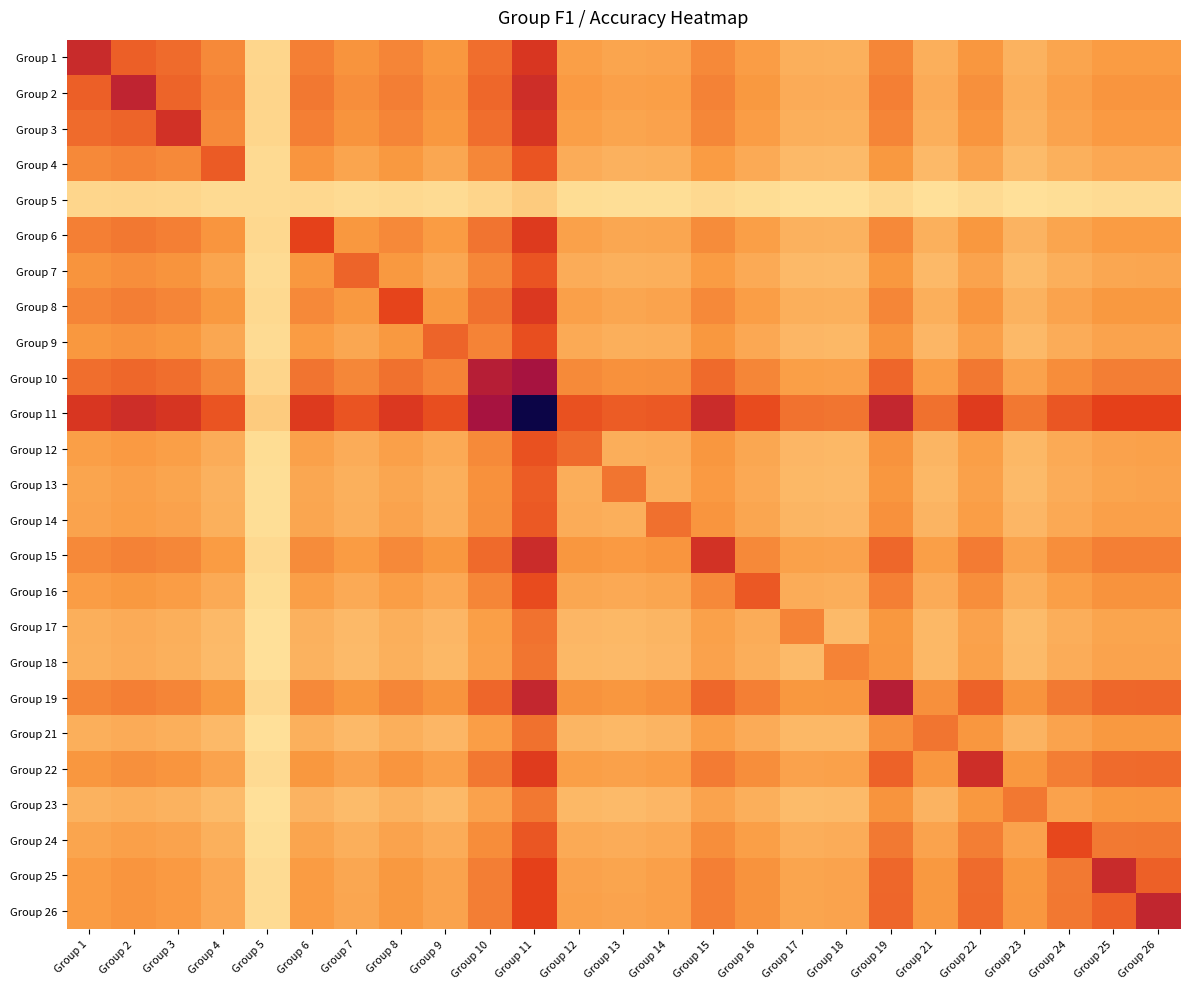

Reading left to right, what are all the values shown in this chart?

Group 1: Group 1=0.6	Group 2=0.4	Group 3=0.4	Group 4=0.3	Group 5=0.1	Group 6=0.3	Group 7=0.3	Group 8=0.3	Group 9=0.3	Group 10=0.4	Group 11=0.6	Group 12=0.3	Group 13=0.2	Group 14=0.2	Group 15=0.3	Group 16=0.3	Group 17=0.2	Group 18=0.2	Group 19=0.3	Group 21=0.2	Group 22=0.3	Group 23=0.2	Group 24=0.2	Group 25=0.3	Group 26=0.3
Group 2: Group 1=0.4	Group 2=0.6	Group 3=0.4	Group 4=0.3	Group 5=0.1	Group 6=0.4	Group 7=0.3	Group 8=0.3	Group 9=0.3	Group 10=0.4	Group 11=0.6	Group 12=0.3	Group 13=0.3	Group 14=0.3	Group 15=0.3	Group 16=0.3	Group 17=0.2	Group 18=0.2	Group 19=0.3	Group 21=0.2	Group 22=0.3	Group 23=0.2	Group 24=0.3	Group 25=0.3	Group 26=0.3
Group 3: Group 1=0.4	Group 2=0.4	Group 3=0.6	Group 4=0.3	Group 5=0.1	Group 6=0.3	Group 7=0.3	Group 8=0.3	Group 9=0.3	Group 10=0.4	Group 11=0.6	Group 12=0.3	Group 13=0.2	Group 14=0.2	Group 15=0.3	Group 16=0.3	Group 17=0.2	Group 18=0.2	Group 19=0.3	Group 21=0.2	Group 22=0.3	Group 23=0.2	Group 24=0.2	Group 25=0.3	Group 26=0.3
Group 4: Group 1=0.3	Group 2=0.3	Group 3=0.3	Group 4=0.4	Group 5=0.1	Group 6=0.3	Group 7=0.2	Group 8=0.3	Group 9=0.2	Group 10=0.3	Group 11=0.5	Group 12=0.2	Group 13=0.2	Group 14=0.2	Group 15=0.3	Group 16=0.2	Group 17=0.2	Group 18=0.2	Group 19=0.3	Group 21=0.2	Group 22=0.2	Group 23=0.2	Group 24=0.2	Group 25=0.2	Group 26=0.2
Group 5: Group 1=0.1	Group 2=0.1	Group 3=0.1	Group 4=0.1	Group 5=0.1	Group 6=0.1	Group 7=0.1	Group 8=0.1	Group 9=0.1	Group 10=0.1	Group 11=0.1	Group 12=0.0	Group 13=0.0	Group 14=0.0	Group 15=0.1	Group 16=0.0	Group 17=0.0	Group 18=0.0	Group 19=0.1	Group 21=0.0	Group 22=0.1	Group 23=0.0	Group 24=0.0	Group 25=0.1	Group 26=0.1
Group 6: Group 1=0.3	Group 2=0.4	Group 3=0.3	Group 4=0.3	Group 5=0.1	Group 6=0.5	Group 7=0.3	Group 8=0.3	Group 9=0.3	Group 10=0.4	Group 11=0.5	Group 12=0.2	Group 13=0.2	Group 14=0.2	Group 15=0.3	Group 16=0.3	Group 17=0.2	Group 18=0.2	Group 19=0.3	Group 21=0.2	Group 22=0.3	Group 23=0.2	Group 24=0.2	Group 25=0.3	Group 26=0.3
Group 7: Group 1=0.3	Group 2=0.3	Group 3=0.3	Group 4=0.2	Group 5=0.1	Group 6=0.3	Group 7=0.4	Group 8=0.3	Group 9=0.2	Group 10=0.3	Group 11=0.5	Group 12=0.2	Group 13=0.2	Group 14=0.2	Group 15=0.3	Group 16=0.2	Group 17=0.2	Group 18=0.2	Group 19=0.3	Group 21=0.2	Group 22=0.2	Group 23=0.2	Group 24=0.2	Group 25=0.2	Group 26=0.2
Group 8: Group 1=0.3	Group 2=0.3	Group 3=0.3	Group 4=0.3	Group 5=0.1	Group 6=0.3	Group 7=0.3	Group 8=0.5	Group 9=0.3	Group 10=0.4	Group 11=0.5	Group 12=0.3	Group 13=0.2	Group 14=0.2	Group 15=0.3	Group 16=0.3	Group 17=0.2	Group 18=0.2	Group 19=0.3	Group 21=0.2	Group 22=0.3	Group 23=0.2	Group 24=0.2	Group 25=0.3	Group 26=0.3
Group 9: Group 1=0.3	Group 2=0.3	Group 3=0.3	Group 4=0.2	Group 5=0.1	Group 6=0.3	Group 7=0.2	Group 8=0.3	Group 9=0.4	Group 10=0.3	Group 11=0.5	Group 12=0.2	Group 13=0.2	Group 14=0.2	Group 15=0.3	Group 16=0.2	Group 17=0.2	Group 18=0.2	Group 19=0.3	Group 21=0.2	Group 22=0.3	Group 23=0.2	Group 24=0.2	Group 25=0.2	Group 26=0.2
Group 10: Group 1=0.4	Group 2=0.4	Group 3=0.4	Group 4=0.3	Group 5=0.1	Group 6=0.4	Group 7=0.3	Group 8=0.4	Group 9=0.3	Group 10=0.6	Group 11=0.7	Group 12=0.3	Group 13=0.3	Group 14=0.3	Group 15=0.4	Group 16=0.3	Group 17=0.3	Group 18=0.3	Group 19=0.4	Group 21=0.3	Group 22=0.4	Group 23=0.2	Group 24=0.3	Group 25=0.3	Group 26=0.3
Group 11: Group 1=0.6	Group 2=0.6	Group 3=0.6	Group 4=0.5	Group 5=0.1	Group 6=0.5	Group 7=0.5	Group 8=0.5	Group 9=0.5	Group 10=0.7	Group 11=1.0	Group 12=0.5	Group 13=0.4	Group 14=0.4	Group 15=0.6	Group 16=0.5	Group 17=0.4	Group 18=0.4	Group 19=0.6	Group 21=0.4	Group 22=0.5	Group 23=0.4	Group 24=0.5	Group 25=0.5	Group 26=0.5
Group 12: Group 1=0.3	Group 2=0.3	Group 3=0.3	Group 4=0.2	Group 5=0.0	Group 6=0.2	Group 7=0.2	Group 8=0.3	Group 9=0.2	Group 10=0.3	Group 11=0.5	Group 12=0.4	Group 13=0.2	Group 14=0.2	Group 15=0.3	Group 16=0.2	Group 17=0.2	Group 18=0.2	Group 19=0.3	Group 21=0.2	Group 22=0.3	Group 23=0.2	Group 24=0.2	Group 25=0.2	Group 26=0.2
Group 13: Group 1=0.2	Group 2=0.3	Group 3=0.2	Group 4=0.2	Group 5=0.0	Group 6=0.2	Group 7=0.2	Group 8=0.2	Group 9=0.2	Group 10=0.3	Group 11=0.4	Group 12=0.2	Group 13=0.4	Group 14=0.2	Group 15=0.3	Group 16=0.2	Group 17=0.2	Group 18=0.2	Group 19=0.3	Group 21=0.2	Group 22=0.2	Group 23=0.2	Group 24=0.2	Group 25=0.2	Group 26=0.2
Group 14: Group 1=0.2	Group 2=0.3	Group 3=0.2	Group 4=0.2	Group 5=0.0	Group 6=0.2	Group 7=0.2	Group 8=0.2	Group 9=0.2	Group 10=0.3	Group 11=0.4	Group 12=0.2	Group 13=0.2	Group 14=0.4	Group 15=0.3	Group 16=0.2	Group 17=0.2	Group 18=0.2	Group 19=0.3	Group 21=0.2	Group 22=0.3	Group 23=0.2	Group 24=0.2	Group 25=0.3	Group 26=0.3
Group 15: Group 1=0.3	Group 2=0.3	Group 3=0.3	Group 4=0.3	Group 5=0.1	Group 6=0.3	Group 7=0.3	Group 8=0.3	Group 9=0.3	Group 10=0.4	Group 11=0.6	Group 12=0.3	Group 13=0.3	Group 14=0.3	Group 15=0.6	Group 16=0.3	Group 17=0.2	Group 18=0.2	Group 19=0.4	Group 21=0.3	Group 22=0.4	Group 23=0.2	Group 24=0.3	Group 25=0.3	Group 26=0.3
Group 16: Group 1=0.3	Group 2=0.3	Group 3=0.3	Group 4=0.2	Group 5=0.0	Group 6=0.3	Group 7=0.2	Group 8=0.3	Group 9=0.2	Group 10=0.3	Group 11=0.5	Group 12=0.2	Group 13=0.2	Group 14=0.2	Group 15=0.3	Group 16=0.5	Group 17=0.2	Group 18=0.2	Group 19=0.3	Group 21=0.2	Group 22=0.3	Group 23=0.2	Group 24=0.3	Group 25=0.3	Group 26=0.3
Group 17: Group 1=0.2	Group 2=0.2	Group 3=0.2	Group 4=0.2	Group 5=0.0	Group 6=0.2	Group 7=0.2	Group 8=0.2	Group 9=0.2	Group 10=0.3	Group 11=0.4	Group 12=0.2	Group 13=0.2	Group 14=0.2	Group 15=0.2	Group 16=0.2	Group 17=0.3	Group 18=0.2	Group 19=0.3	Group 21=0.2	Group 22=0.2	Group 23=0.2	Group 24=0.2	Group 25=0.2	Group 26=0.2
Group 18: Group 1=0.2	Group 2=0.2	Group 3=0.2	Group 4=0.2	Group 5=0.0	Group 6=0.2	Group 7=0.2	Group 8=0.2	Group 9=0.2	Group 10=0.3	Group 11=0.4	Group 12=0.2	Group 13=0.2	Group 14=0.2	Group 15=0.2	Group 16=0.2	Group 17=0.2	Group 18=0.3	Group 19=0.3	Group 21=0.2	Group 22=0.2	Group 23=0.2	Group 24=0.2	Group 25=0.2	Group 26=0.2
Group 19: Group 1=0.3	Group 2=0.3	Group 3=0.3	Group 4=0.3	Group 5=0.1	Group 6=0.3	Group 7=0.3	Group 8=0.3	Group 9=0.3	Group 10=0.4	Group 11=0.6	Group 12=0.3	Group 13=0.3	Group 14=0.3	Group 15=0.4	Group 16=0.3	Group 17=0.3	Group 18=0.3	Group 19=0.6	Group 21=0.3	Group 22=0.4	Group 23=0.3	Group 24=0.4	Group 25=0.4	Group 26=0.4
Group 21: Group 1=0.2	Group 2=0.2	Group 3=0.2	Group 4=0.2	Group 5=0.0	Group 6=0.2	Group 7=0.2	Group 8=0.2	Group 9=0.2	Group 10=0.3	Group 11=0.4	Group 12=0.2	Group 13=0.2	Group 14=0.2	Group 15=0.3	Group 16=0.2	Group 17=0.2	Group 18=0.2	Group 19=0.3	Group 21=0.4	Group 22=0.3	Group 23=0.2	Group 24=0.2	Group 25=0.3	Group 26=0.3
Group 22: Group 1=0.3	Group 2=0.3	Group 3=0.3	Group 4=0.2	Group 5=0.1	Group 6=0.3	Group 7=0.2	Group 8=0.3	Group 9=0.3	Group 10=0.4	Group 11=0.5	Group 12=0.3	Group 13=0.2	Group 14=0.3	Group 15=0.4	Group 16=0.3	Group 17=0.2	Group 18=0.2	Group 19=0.4	Group 21=0.3	Group 22=0.6	Group 23=0.3	Group 24=0.4	Group 25=0.4	Group 26=0.4
Group 23: Group 1=0.2	Group 2=0.2	Group 3=0.2	Group 4=0.2	Group 5=0.0	Group 6=0.2	Group 7=0.2	Group 8=0.2	Group 9=0.2	Group 10=0.2	Group 11=0.4	Group 12=0.2	Group 13=0.2	Group 14=0.2	Group 15=0.2	Group 16=0.2	Group 17=0.2	Group 18=0.2	Group 19=0.3	Group 21=0.2	Group 22=0.3	Group 23=0.4	Group 24=0.2	Group 25=0.3	Group 26=0.3
Group 24: Group 1=0.2	Group 2=0.3	Group 3=0.2	Group 4=0.2	Group 5=0.0	Group 6=0.2	Group 7=0.2	Group 8=0.2	Group 9=0.2	Group 10=0.3	Group 11=0.5	Group 12=0.2	Group 13=0.2	Group 14=0.2	Group 15=0.3	Group 16=0.3	Group 17=0.2	Group 18=0.2	Group 19=0.4	Group 21=0.2	Group 22=0.4	Group 23=0.2	Group 24=0.5	Group 25=0.4	Group 26=0.4
Group 25: Group 1=0.3	Group 2=0.3	Group 3=0.3	Group 4=0.2	Group 5=0.1	Group 6=0.3	Group 7=0.2	Group 8=0.3	Group 9=0.2	Group 10=0.3	Group 11=0.5	Group 12=0.2	Group 13=0.2	Group 14=0.3	Group 15=0.3	Group 16=0.3	Group 17=0.2	Group 18=0.2	Group 19=0.4	Group 21=0.3	Group 22=0.4	Group 23=0.3	Group 24=0.4	Group 25=0.6	Group 26=0.4
Group 26: Group 1=0.3	Group 2=0.3	Group 3=0.3	Group 4=0.2	Group 5=0.1	Group 6=0.3	Group 7=0.2	Group 8=0.3	Group 9=0.2	Group 10=0.3	Group 11=0.5	Group 12=0.2	Group 13=0.2	Group 14=0.3	Group 15=0.3	Group 16=0.3	Group 17=0.2	Group 18=0.2	Group 19=0.4	Group 21=0.3	Group 22=0.4	Group 23=0.3	Group 24=0.4	Group 25=0.4	Group 26=0.6